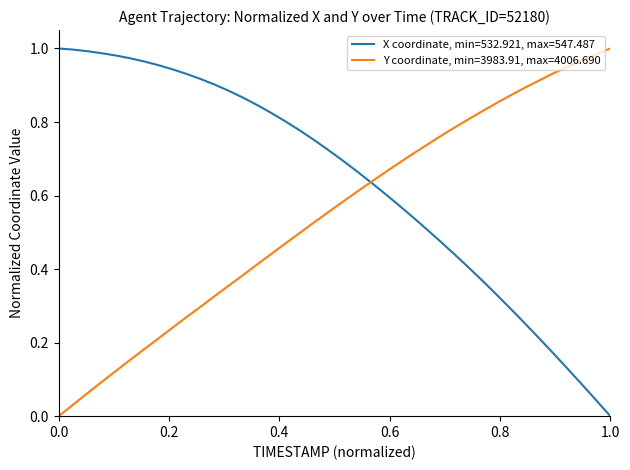

Which series has the largest total across all categories?

X coordinate, min=532.921, max=547.487